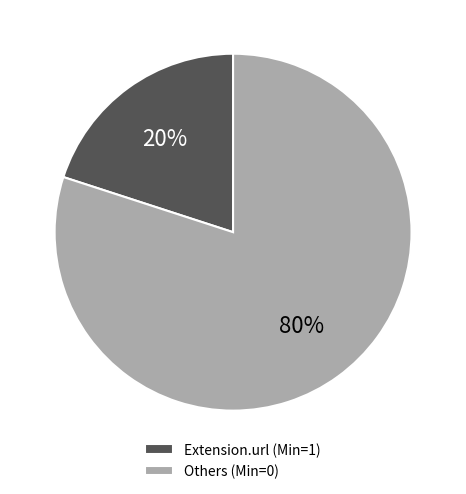

How many segments does this pie chart have?

2